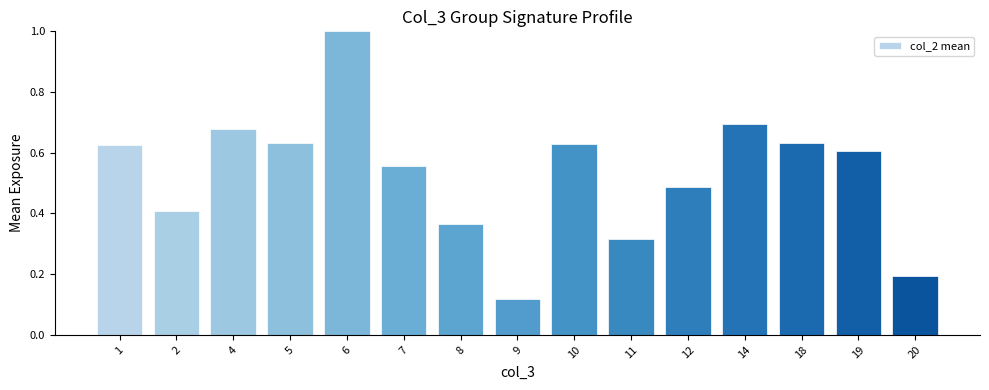

Where is the data nearest to the value 0?

9